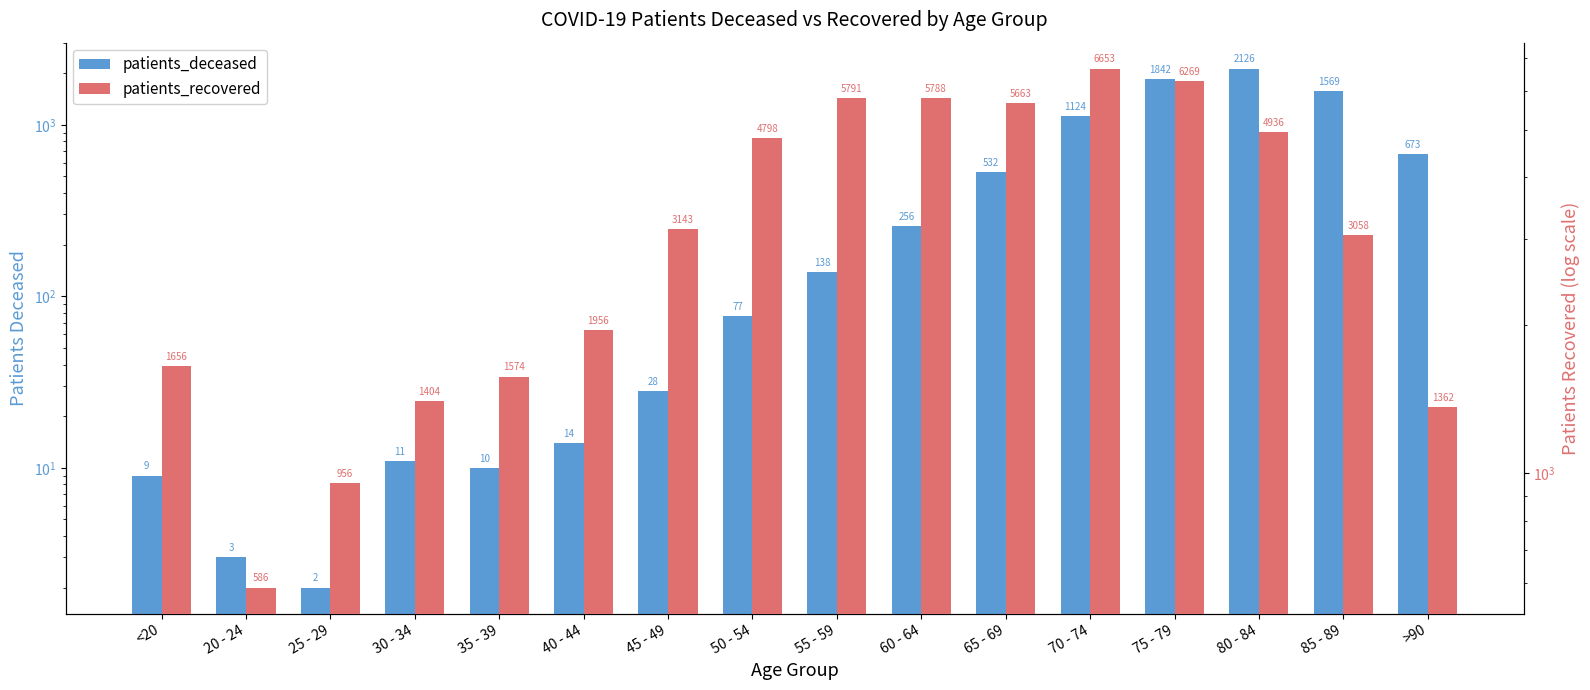

Are the bars horizontal?

No